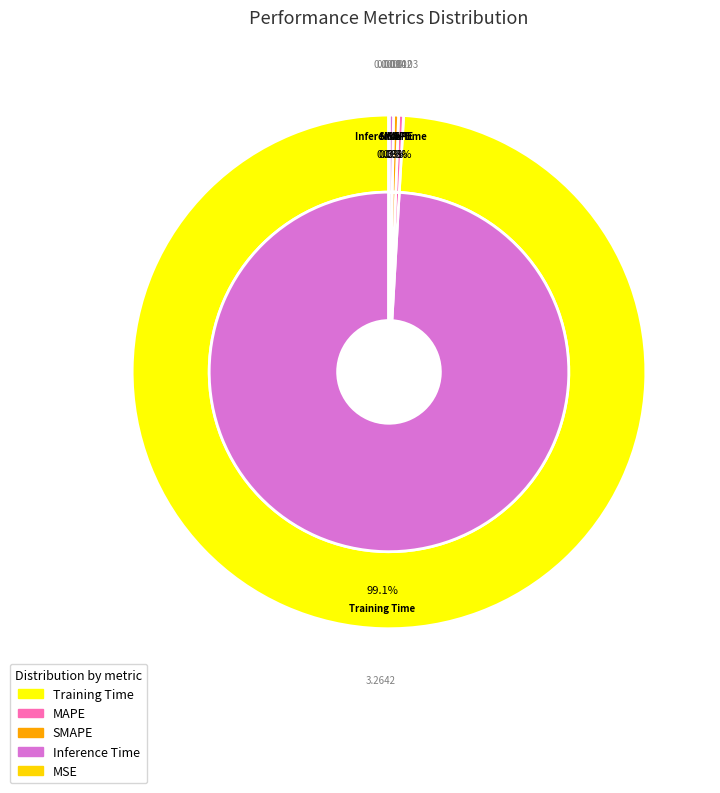

To the nearest percent, what is the difference between the largest and smallest slice percentages?

99%